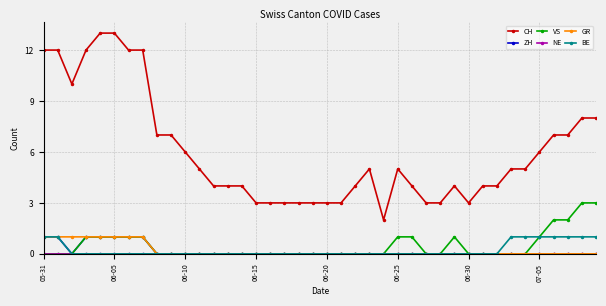

What is the difference between the maximum and minimum values in the BE series?

1